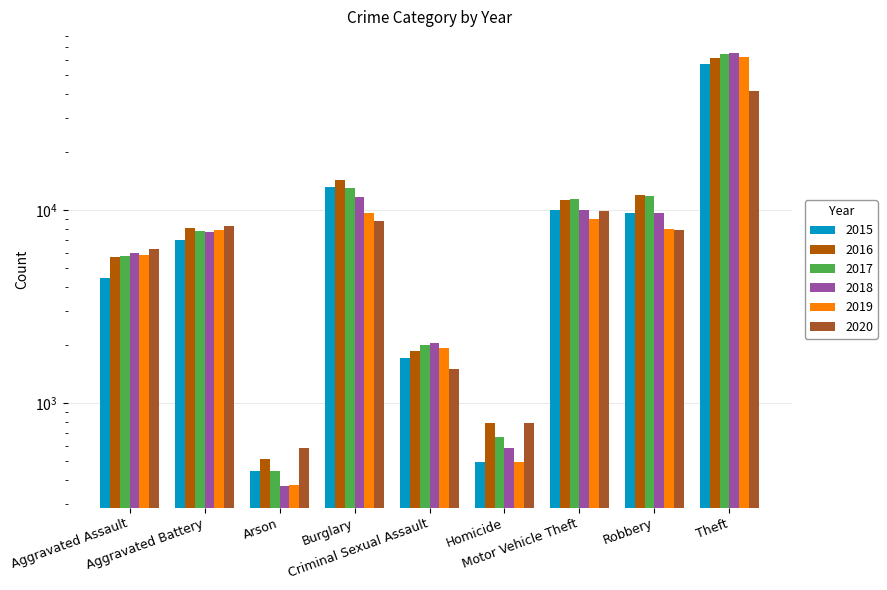

How many data points in 2018 are less than 7734?

4